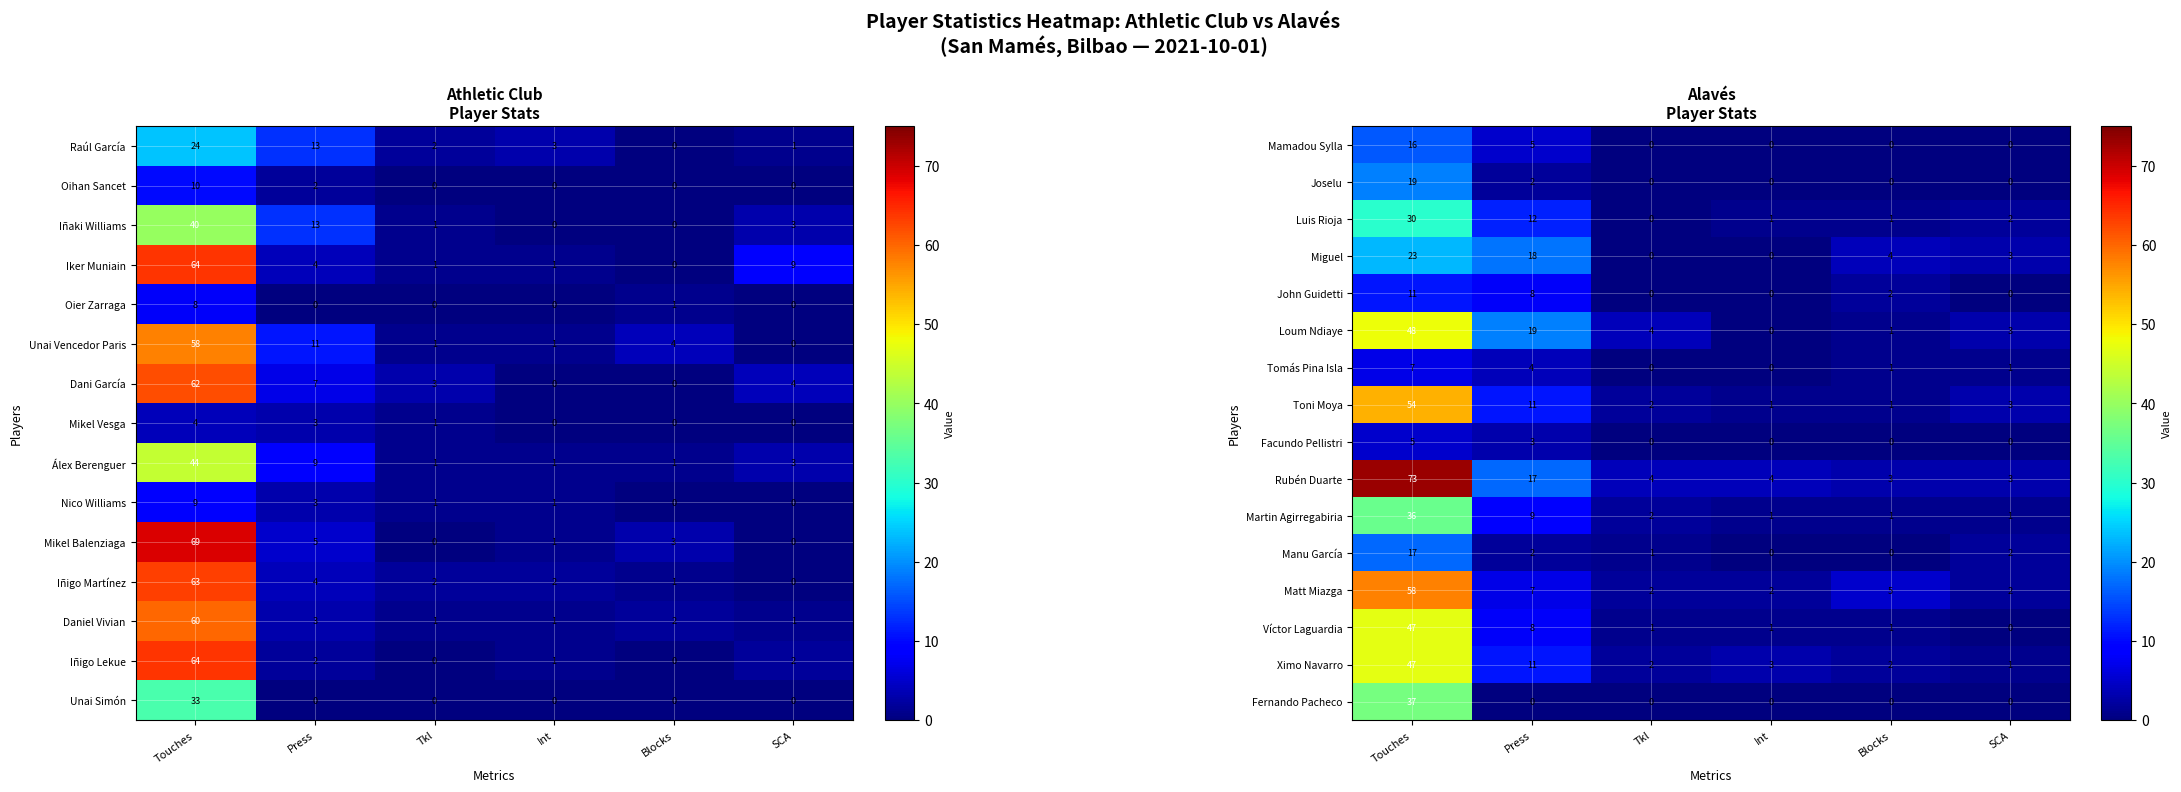

How many Mamadou Sylla values are between 0 and 5?

5